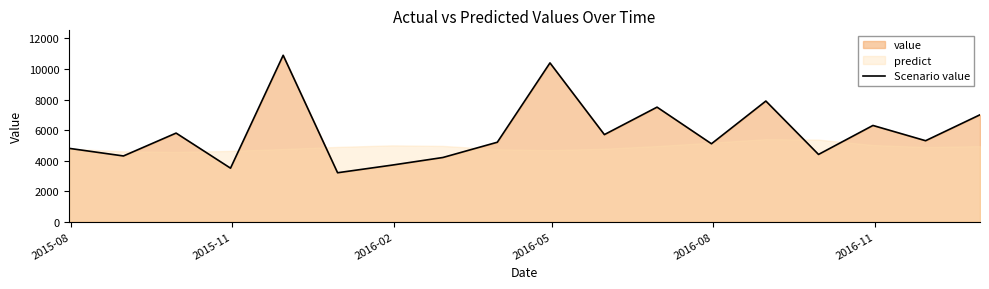

What position from the left is 2016-02?

3